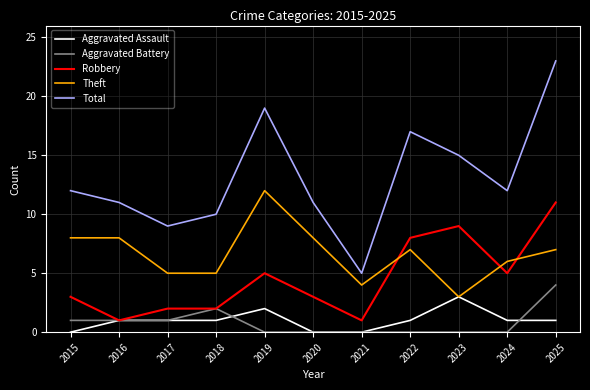

Rank the series at 2019 from lowest to highest value.

Aggravated Battery, Aggravated Assault, Robbery, Theft, Total